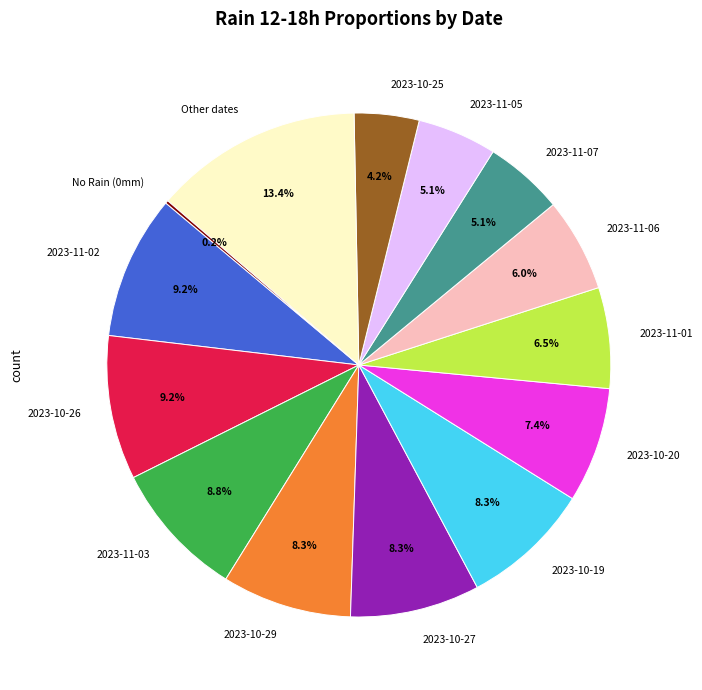

Which category has the biggest portion of the pie?

Other dates